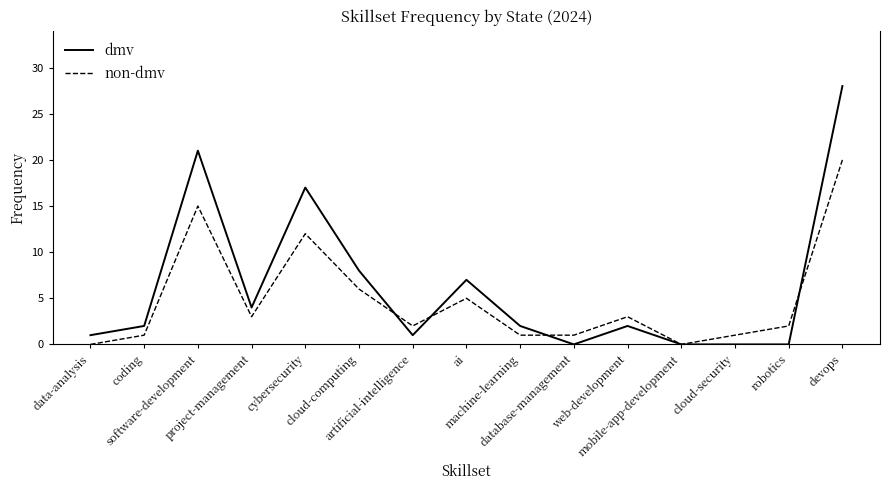

Reading left to right, extract all data points from this chart.

dmv: 1	2	21	4	17	8	1	7	2	0	2	0	0	0	28
non-dmv: 0	1	15	3	12	6	2	5	1	1	3	0	1	2	20